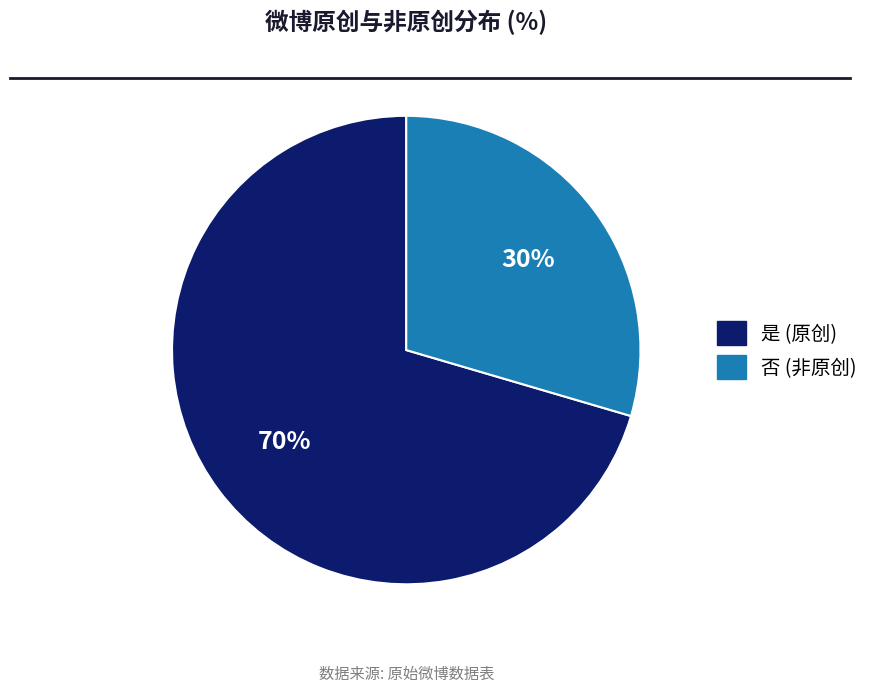

To the nearest percent, what is the average slice percentage?

50%